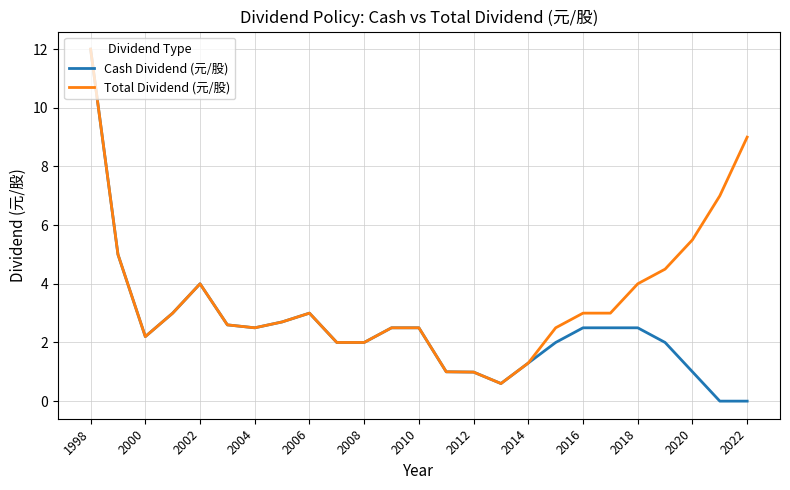

Which series has the largest range (max minus min)?

Cash Dividend (元/股)